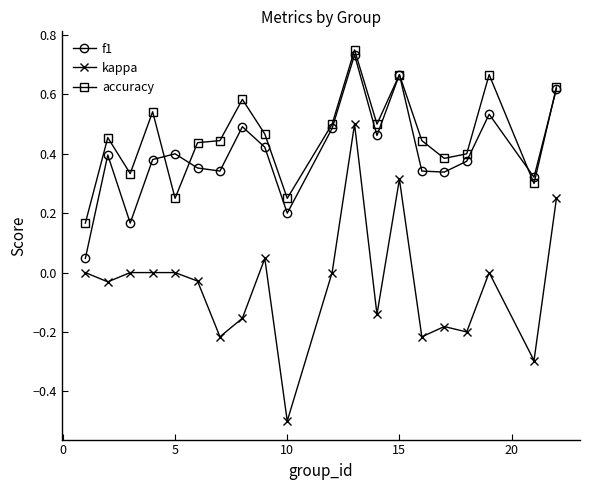

In f1, how many points are higher than both neighbors (excluding endpoints)?

6